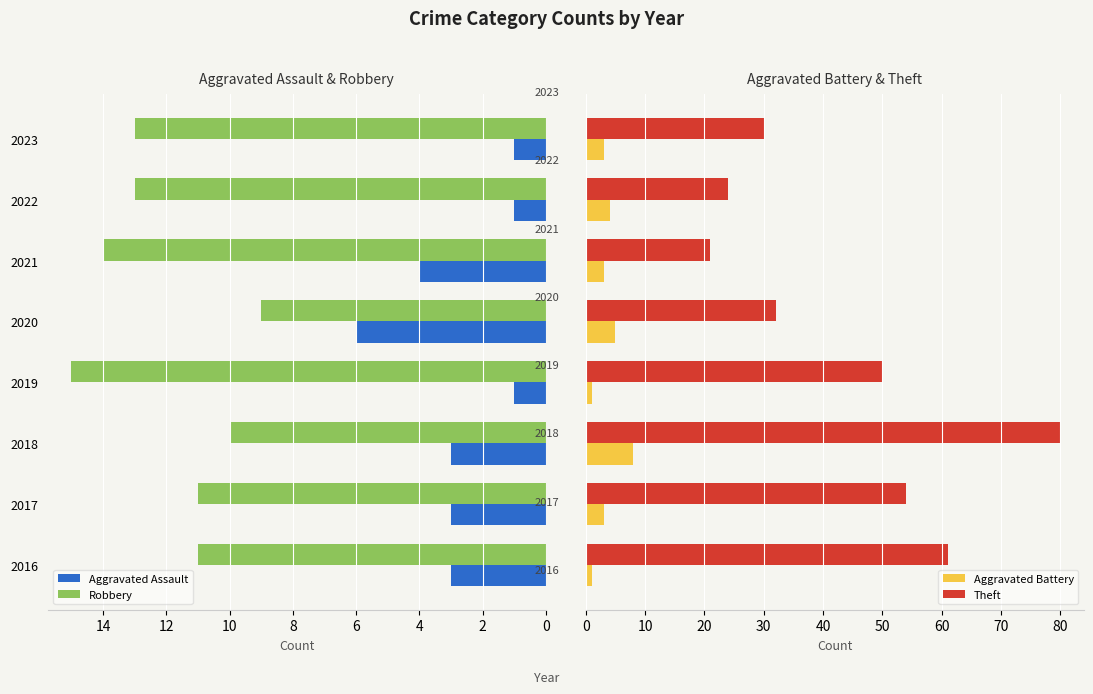

How many Robbery values are between 11 and 14?

5